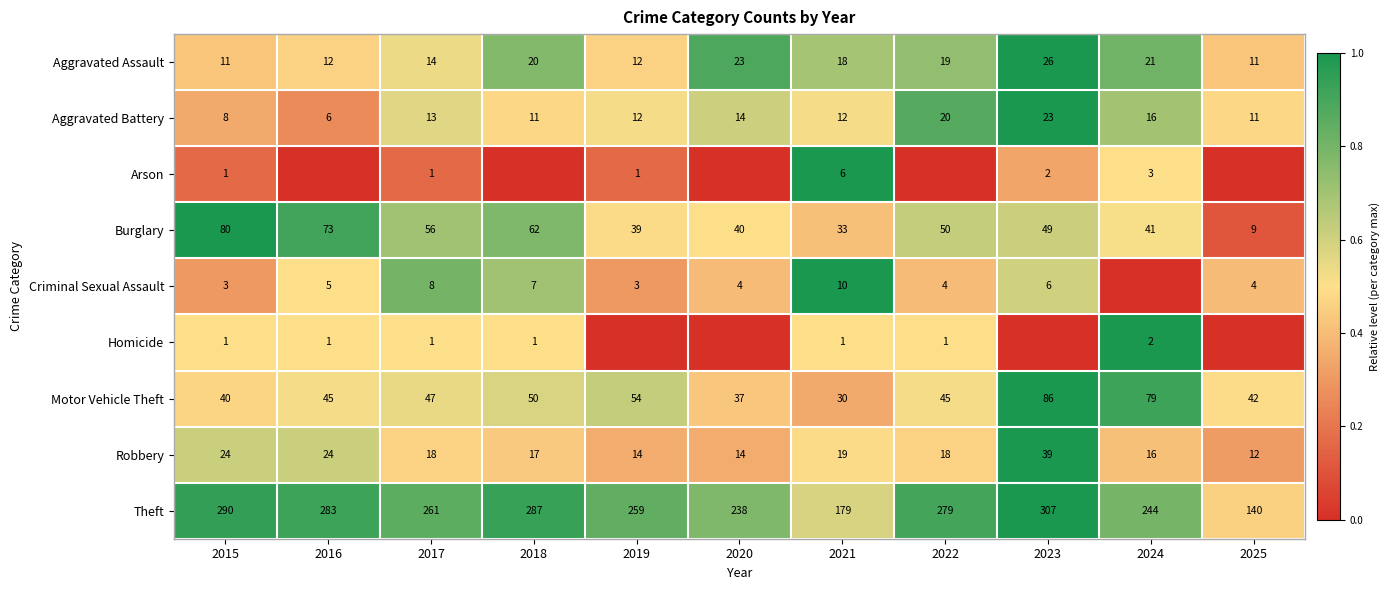

What is the lowest value of the Aggravated Battery series?

6